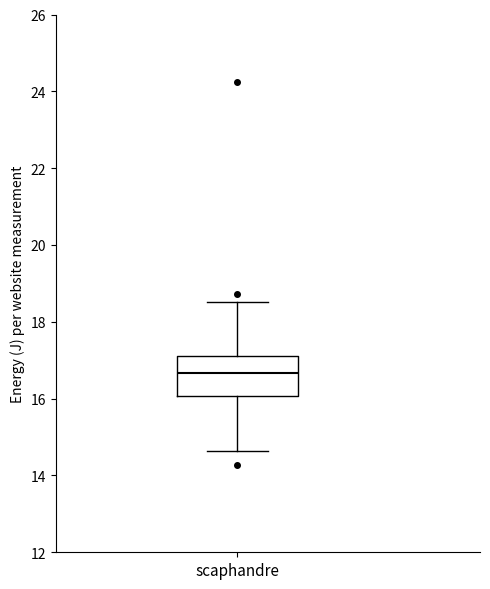

Transcribe this box plot: give where the median line is, the range the box spans, and where the two whiskers end, as read against the y-axis. The values are not printed on the chart, so give them approximately, as read against the axis.

median 16.6, box 16.0 to 17.2, whiskers 14.6 to 18.6